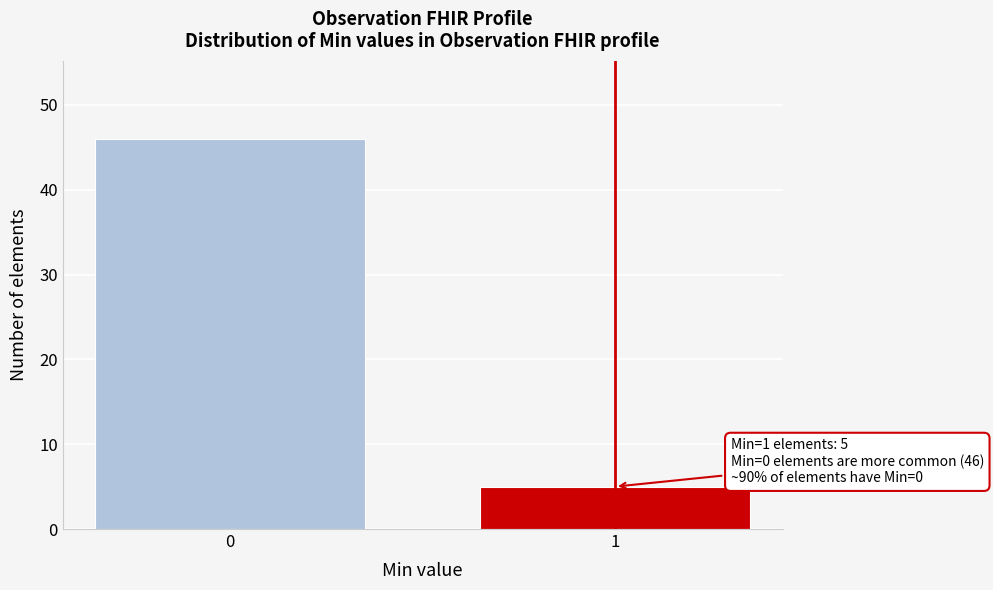

Reading left to right, extract all data points from this chart.

0=46	1=5